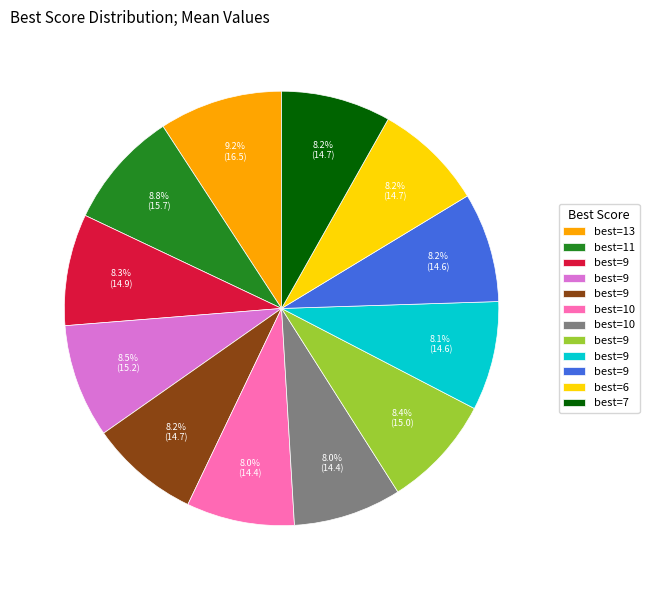

Does any single category account for the majority?

No